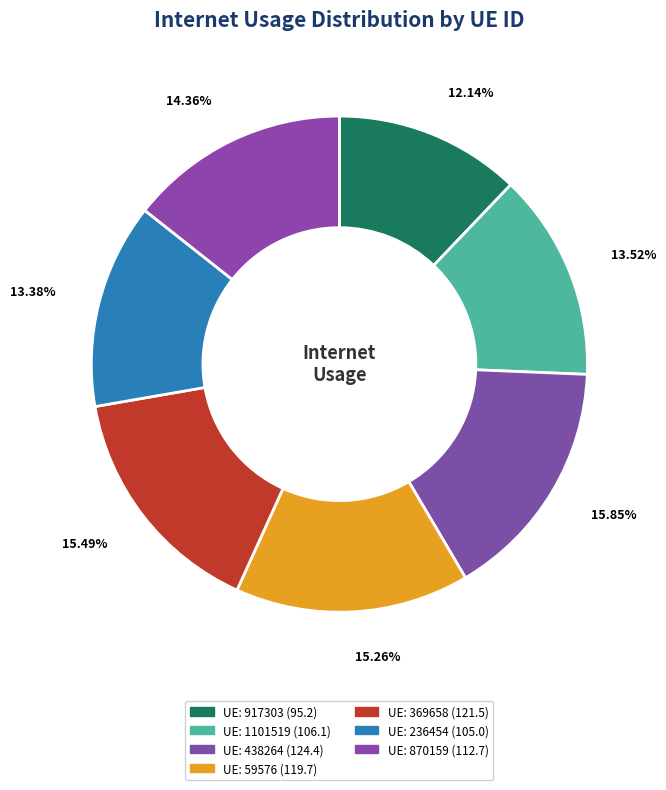

Is there a majority slice in this chart?

No